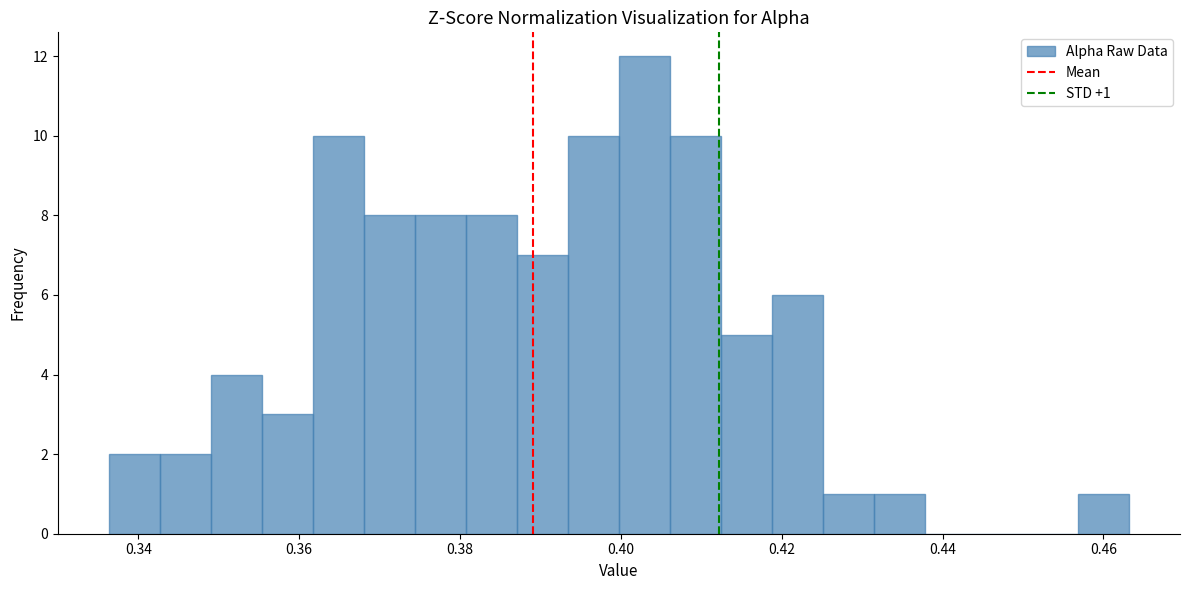

Read against the x-axis, roughly where is the centre of the tallest bar?

0.402